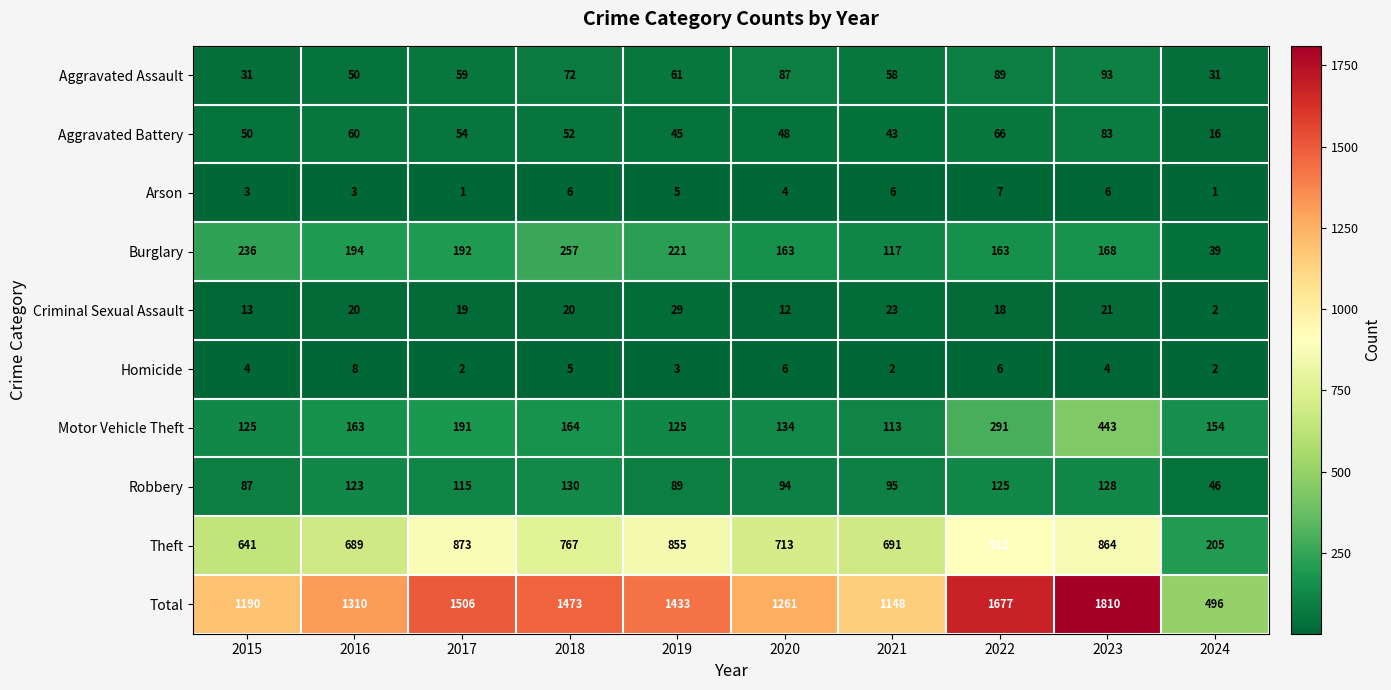

True or false: Homicide has a value of 2 at 2024.

True